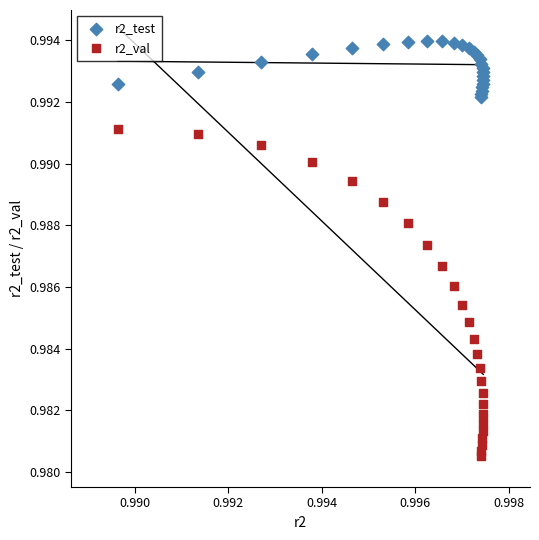

Which series contains the highest Y value?

r2_test